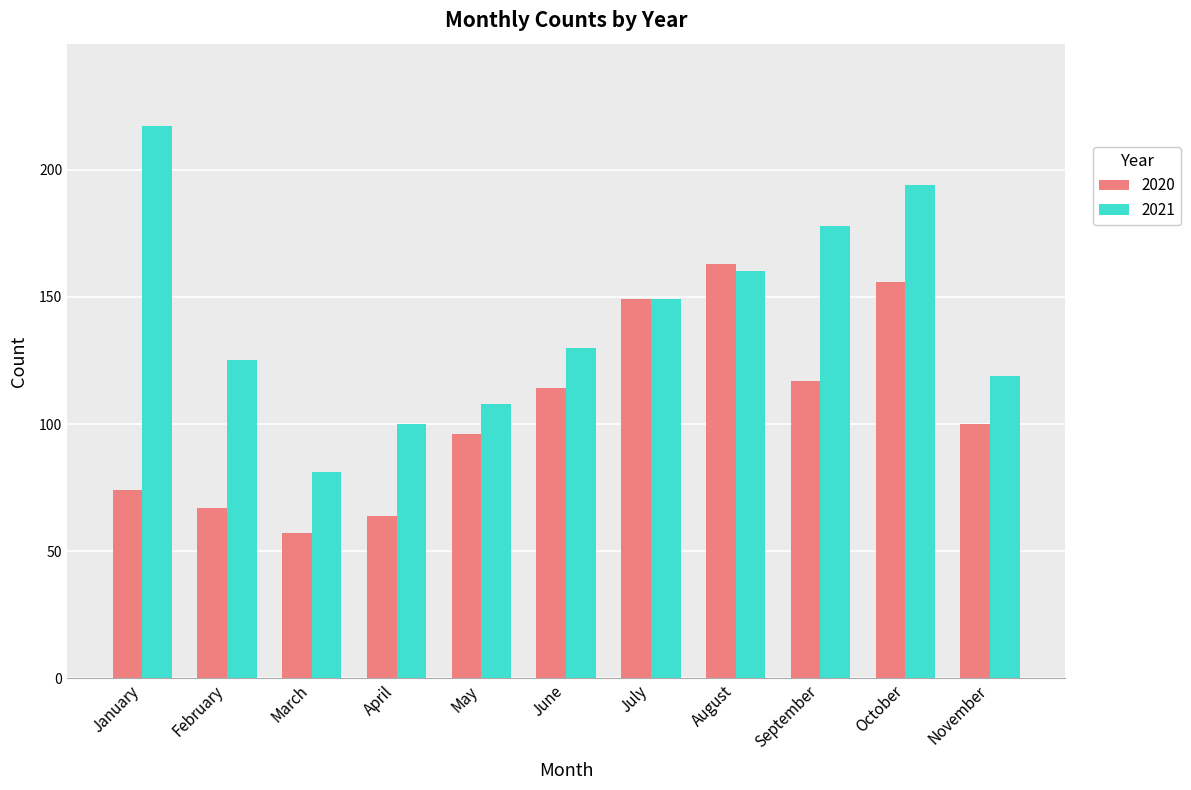

Is the value of 2020 at October greater than the value of 2021 at March?

Yes